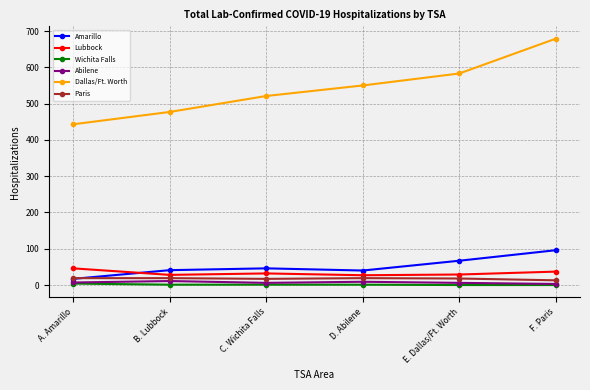

What is the label of the 6th point from the left?

F. Paris